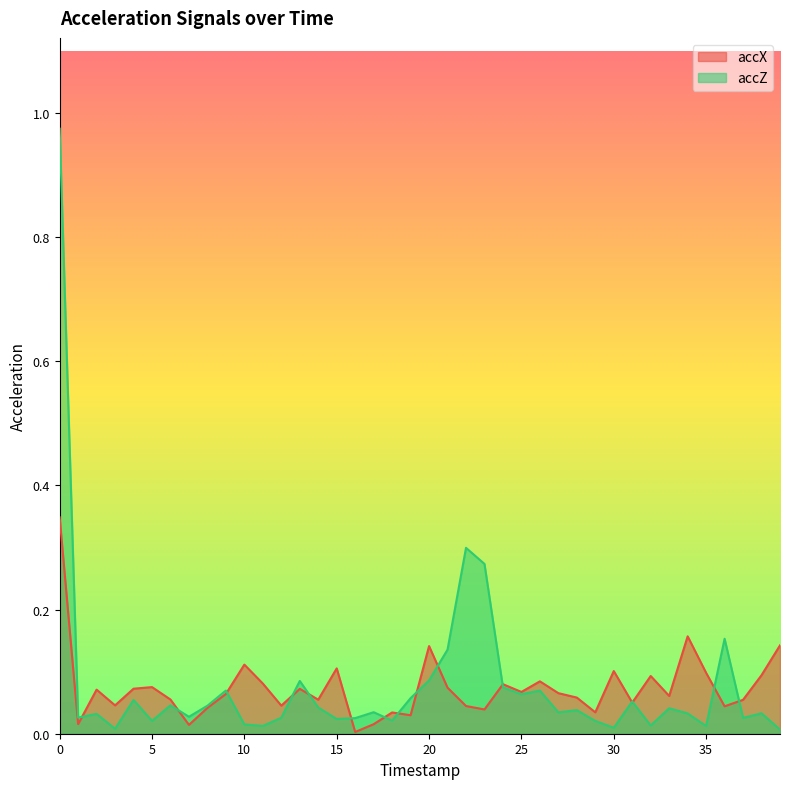

Which series ends up on top after the final intersection of accX and accZ?

accX